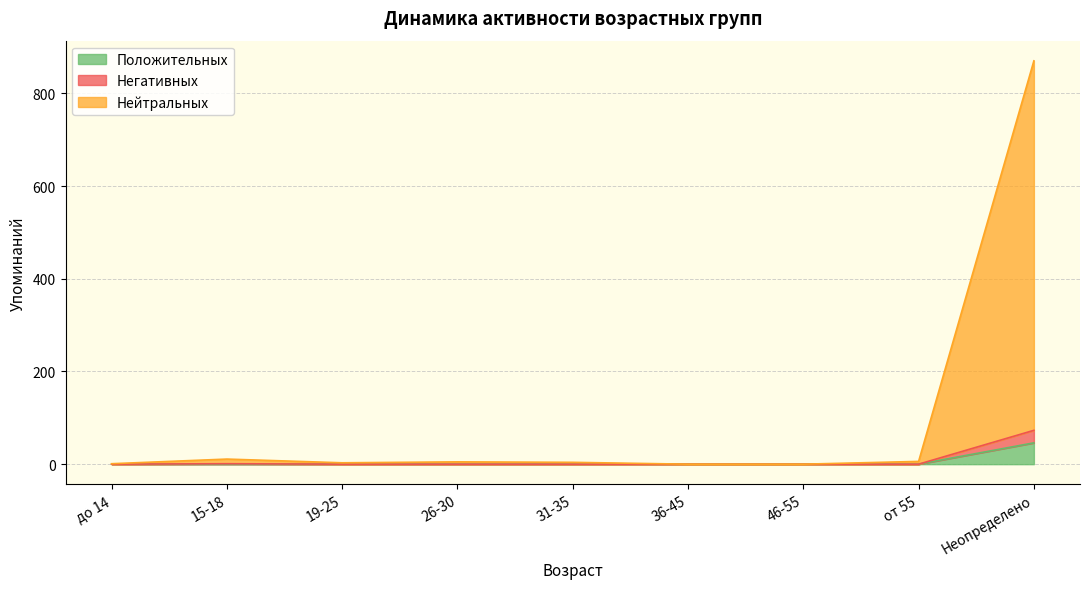

True or false: Положительных and Нейтральных intersect in this chart.

False